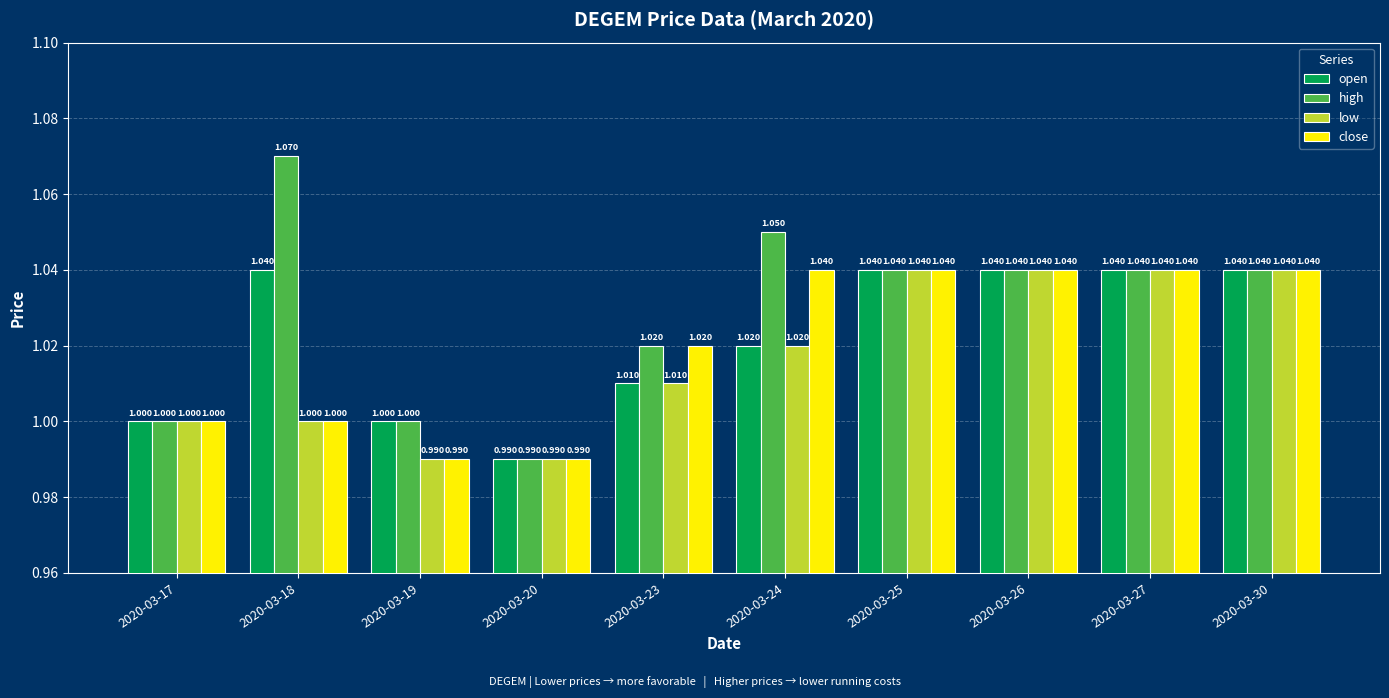

List the series in order of their overall mean, highest first.

high, open, close, low